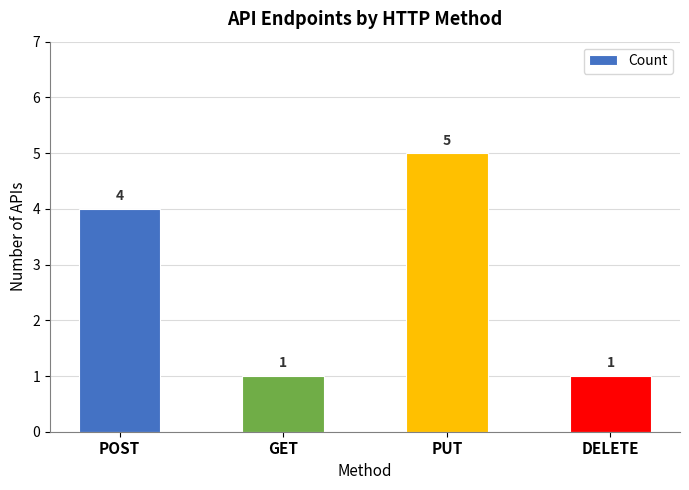

How many values are below 4?

2